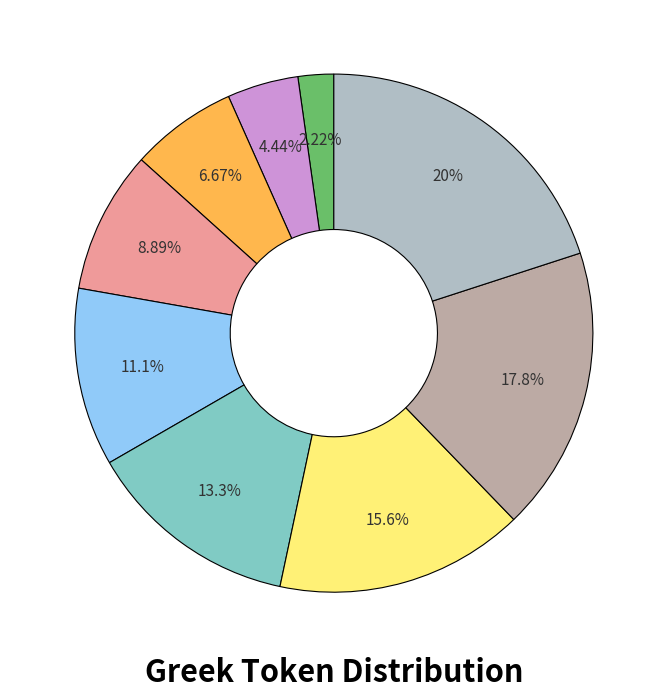

Is there any slice that represents more than half of the pie?

No